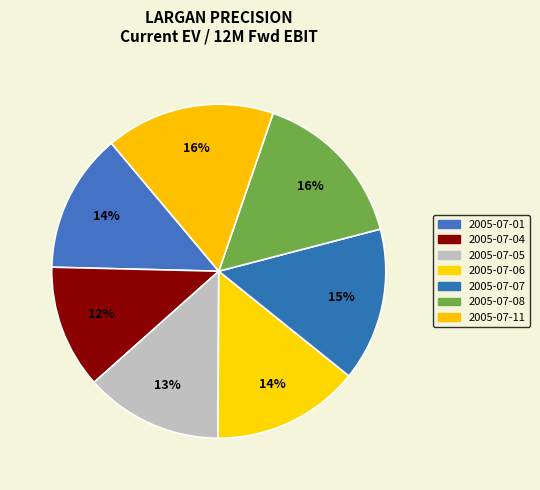

What is the total percentage of 2005-07-07 and 2005-07-01?

28.3%